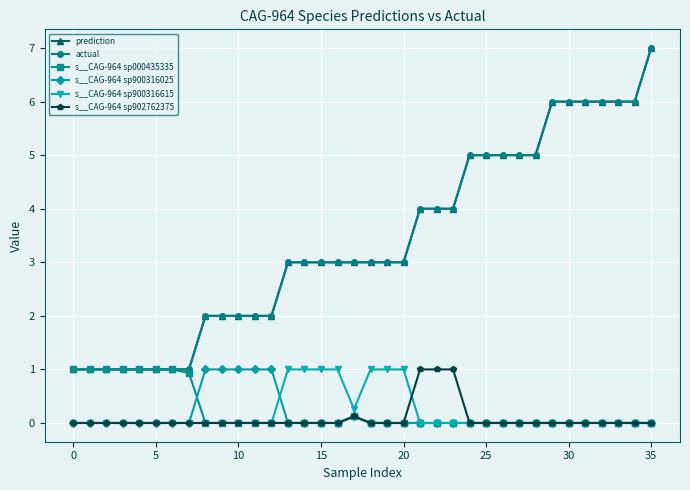

Does the chart have visible grid lines?

Yes